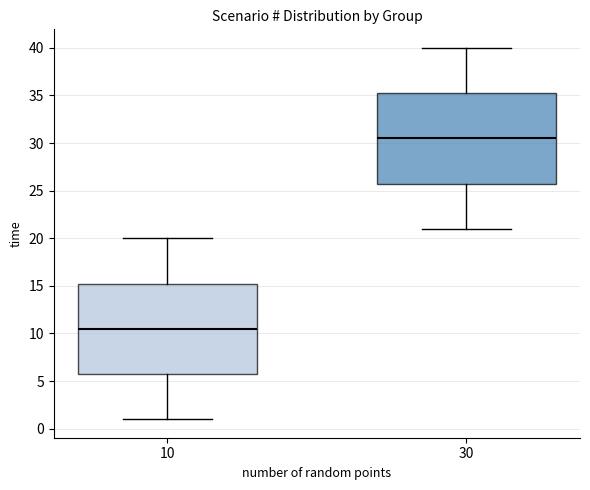

Reading left to right, transcribe this box plot: for each box, give where its median line is, the range the box spans, and where its two whiskers end, as read against the y-axis. The values are not printed on the chart, so give them approximately, as read against the axis.

10: median 10.5, box 6.0 to 15.5, whiskers 1.0 to 20.0
30: median 30.5, box 26.0 to 35.5, whiskers 21.0 to 40.0